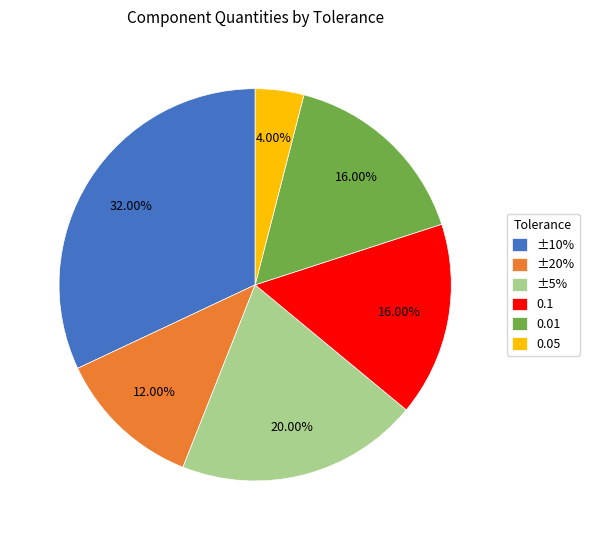

Is the sum of ±5% and ±20% greater than half?

No